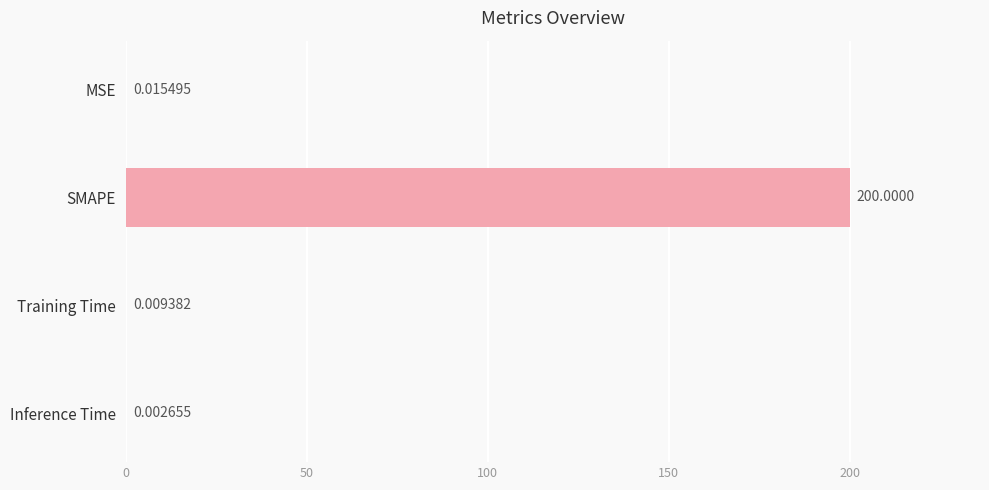

Does the chart contain stacked bars?

No